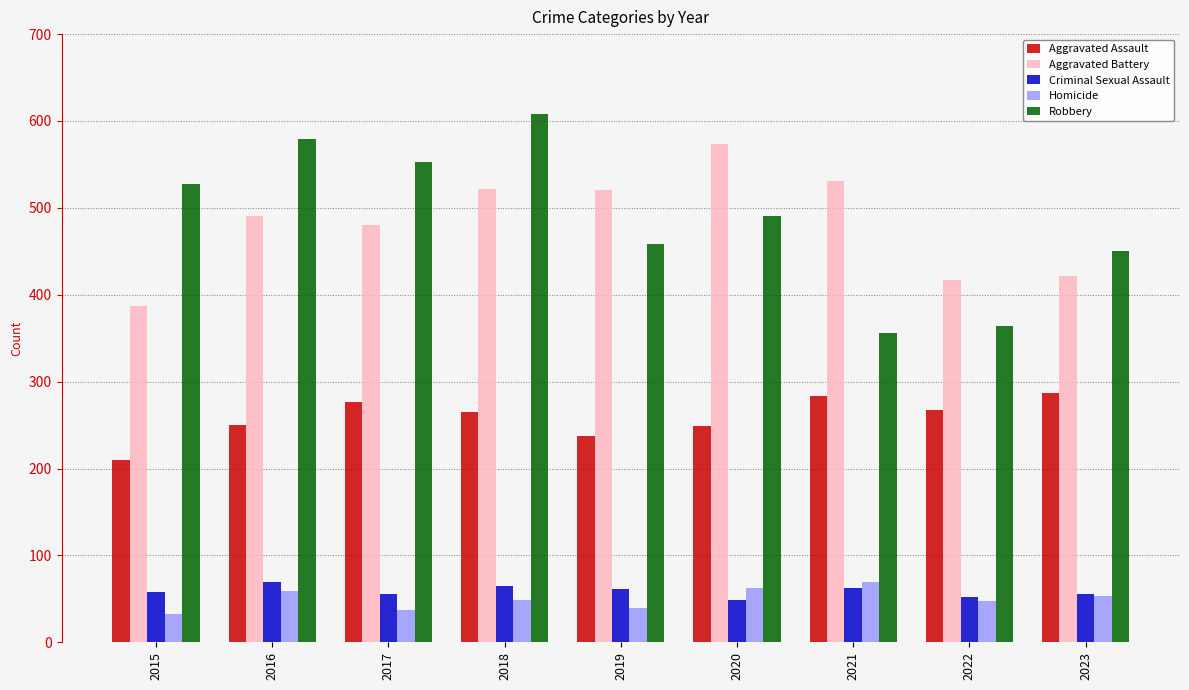

Does the chart contain any negative values?

No